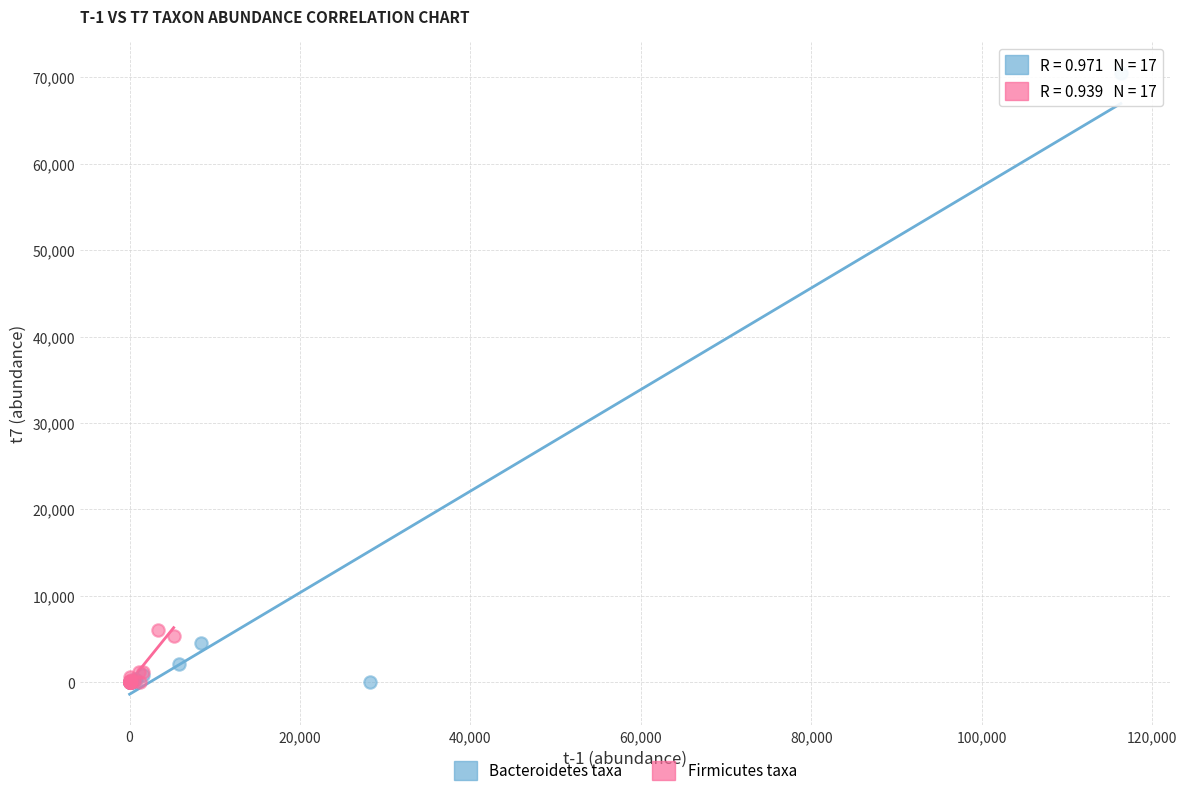

Which series has the largest Y range (max minus min)?

Bacteroidetes taxa